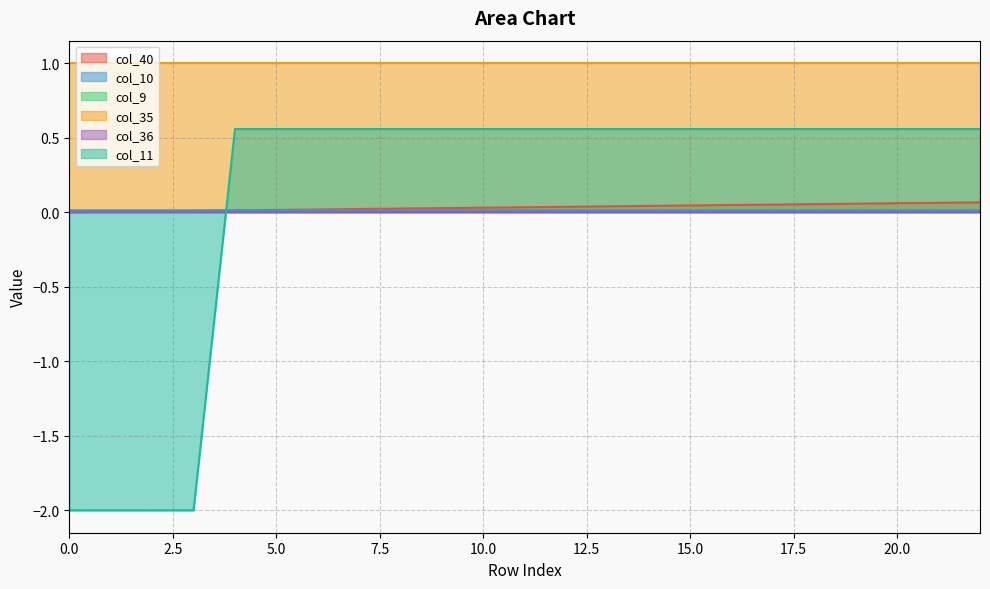

Does the chart have visible grid lines?

Yes